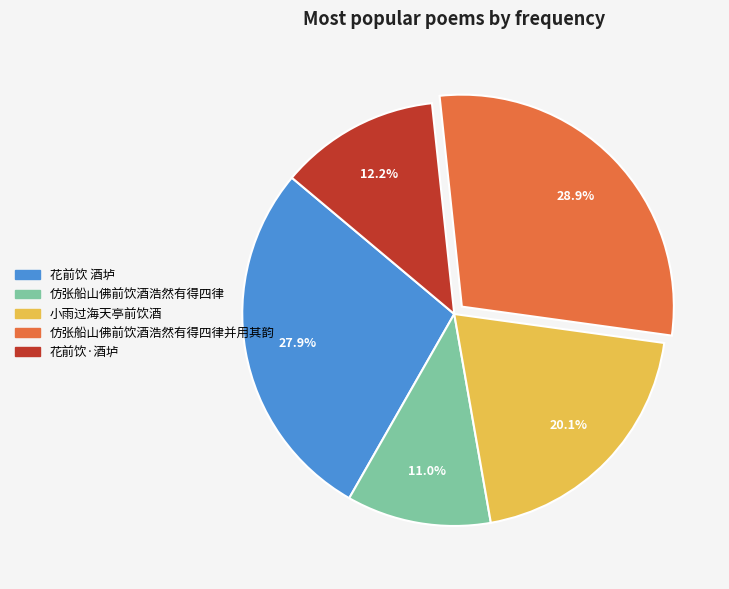

Is there a majority slice in this chart?

No